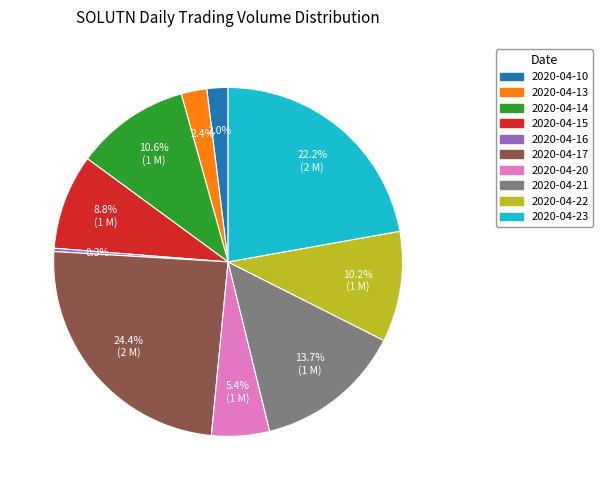

How much of the chart is everything except 2020-04-23?

77.8%